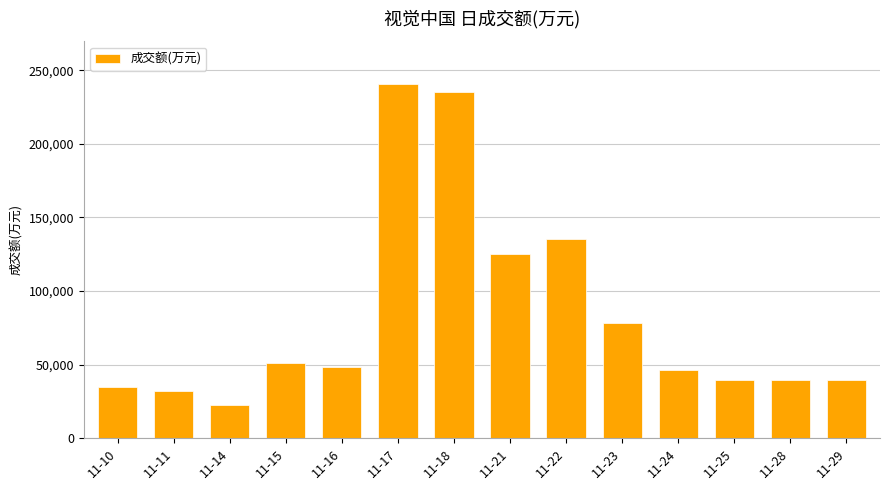

What is the difference between the values at 11-23 and 11-21?

46833